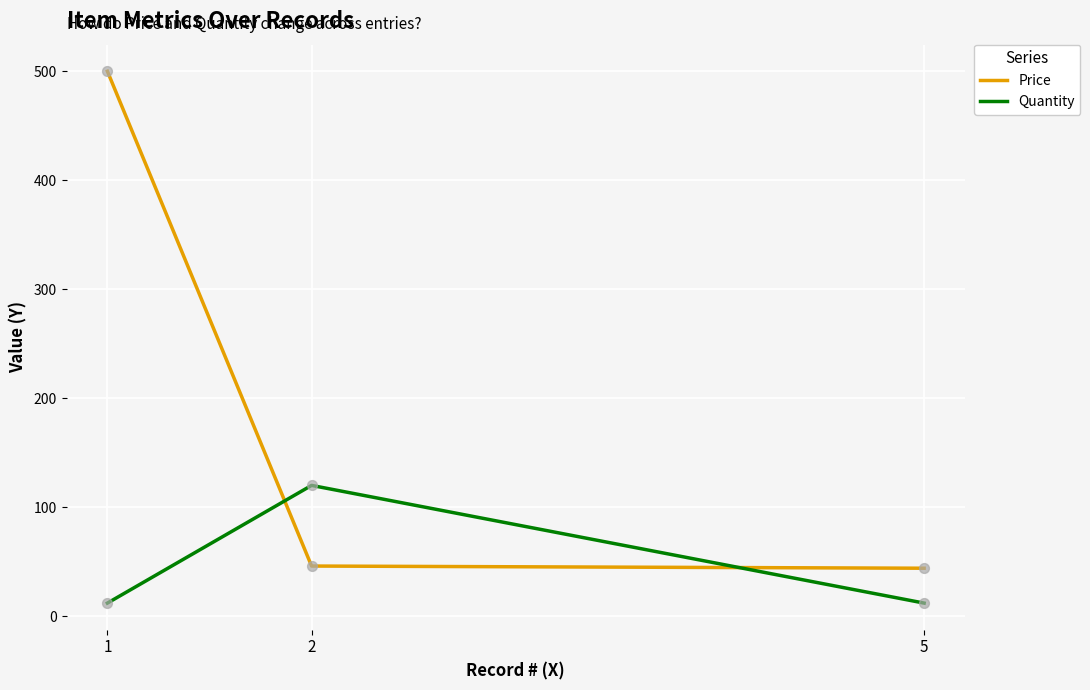

What is the spread (max minus min) of values at 5?

32